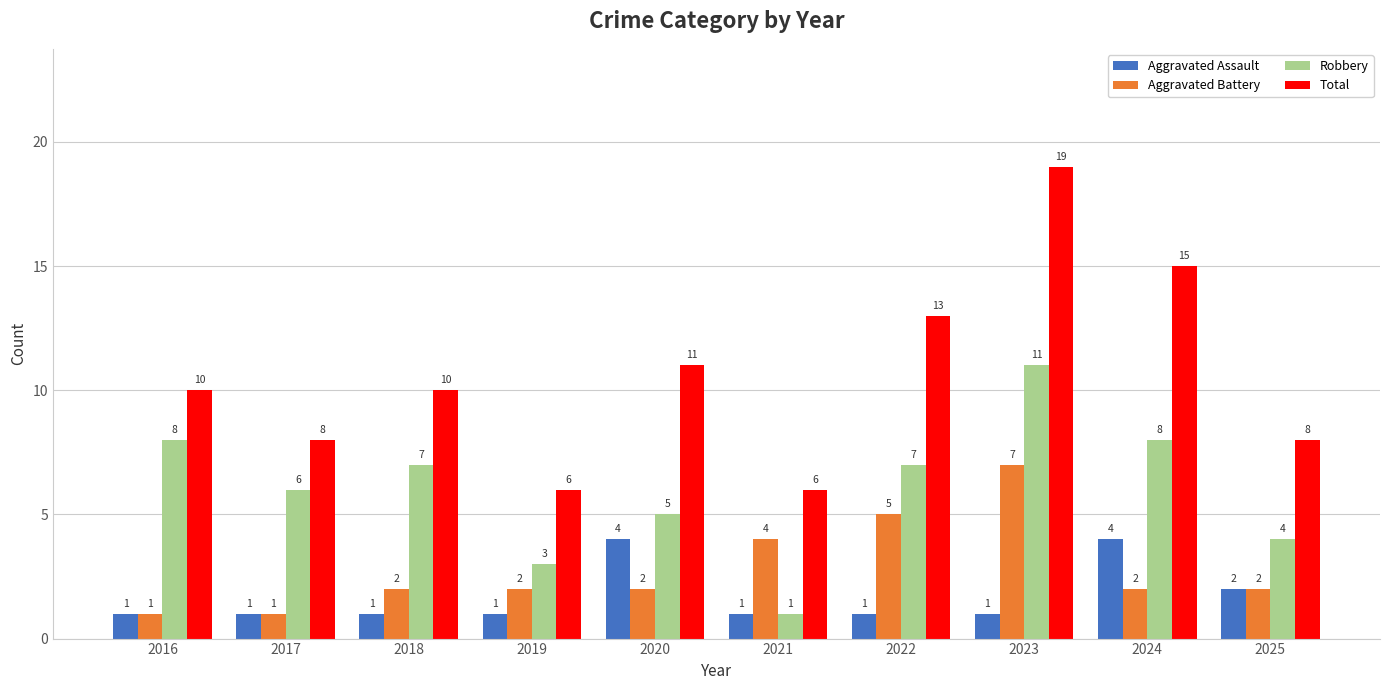

True or false: Total has a value of 15 at 2024.

True